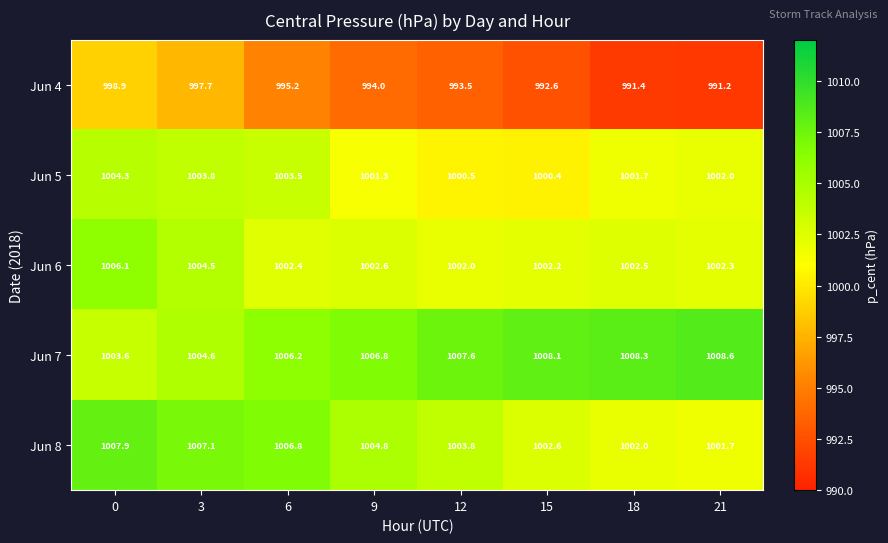

Which label corresponds to the smallest value in the chart?

21